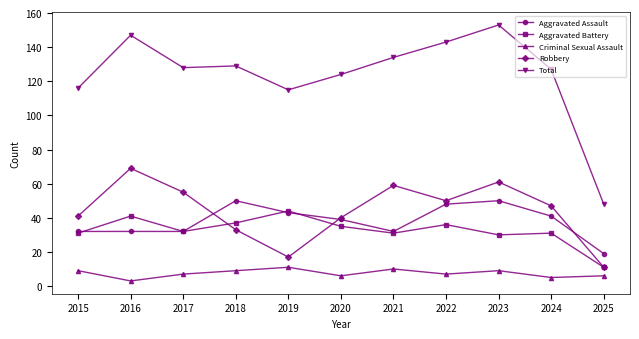

Reading left to right, transcribe all the data shown in this chart.

Aggravated Assault: 32	32	32	50	43	39	32	48	50	41	19
Aggravated Battery: 31	41	32	37	44	35	31	36	30	31	11
Criminal Sexual Assault: 9	3	7	9	11	6	10	7	9	5	6
Robbery: 41	69	55	33	17	40	59	50	61	47	11
Total: 116	147	128	129	115	124	134	143	153	127	48